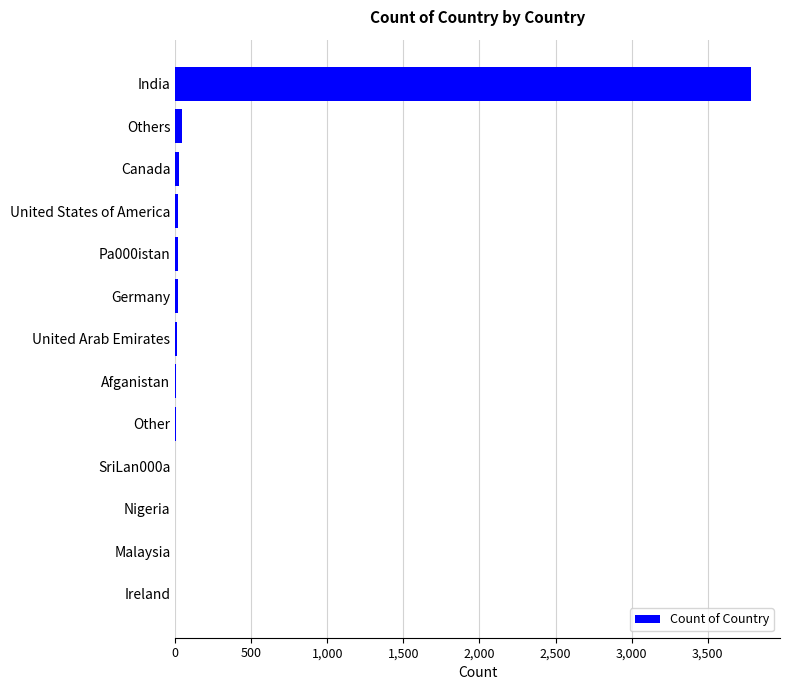

What is the greatest value displayed?

3786